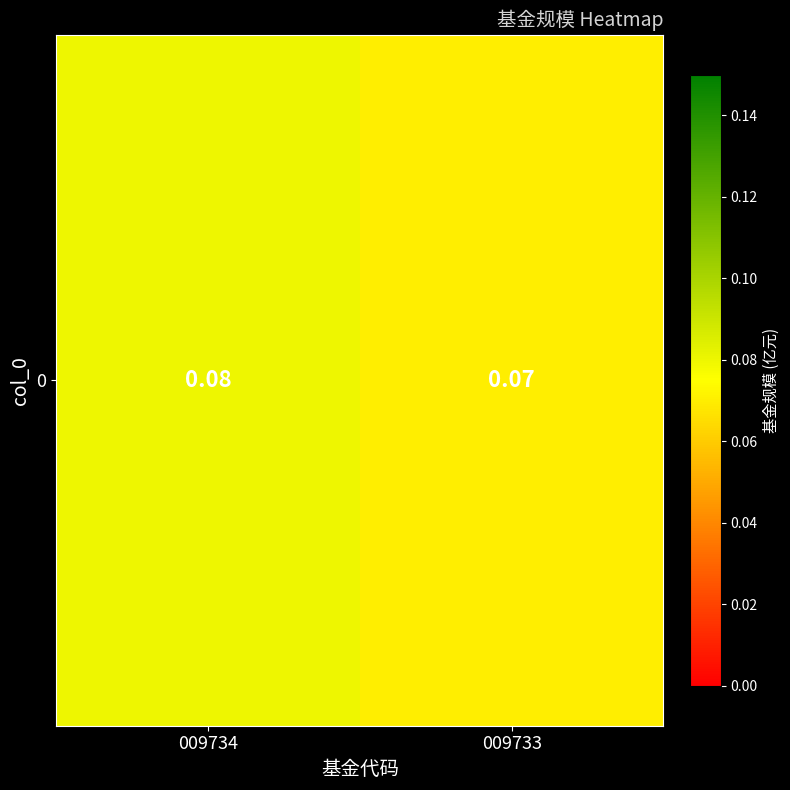

True or false: the data shows 0.1 at 009733.

False